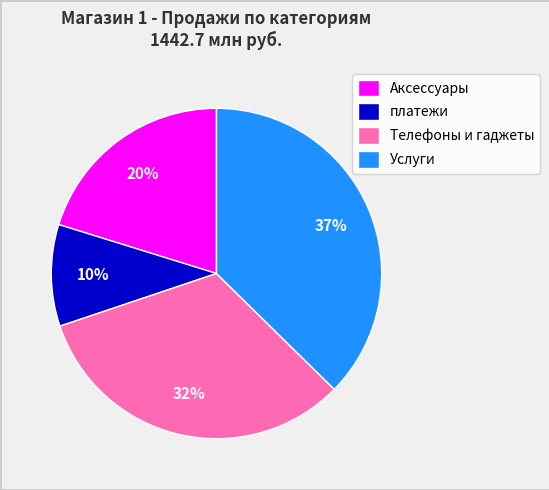

Count the number of slices in the pie.

4